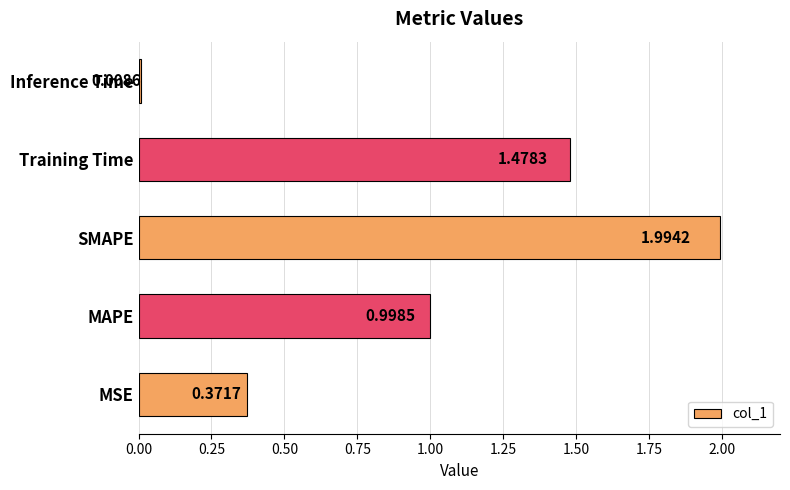

What is the average value?

1.0